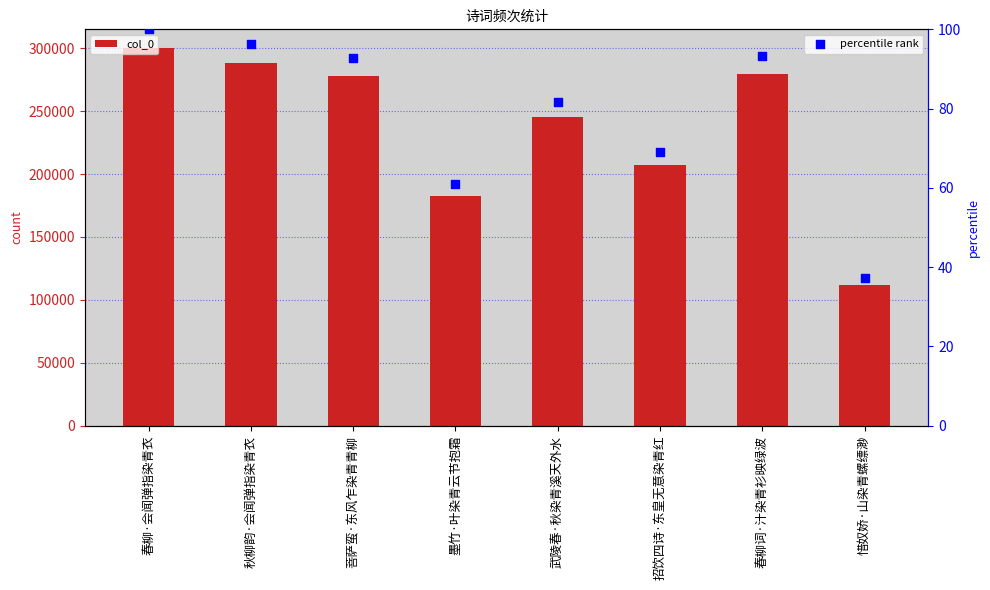

At which category is the sum across all series the highest?

春柳·会闻弹指染青衣